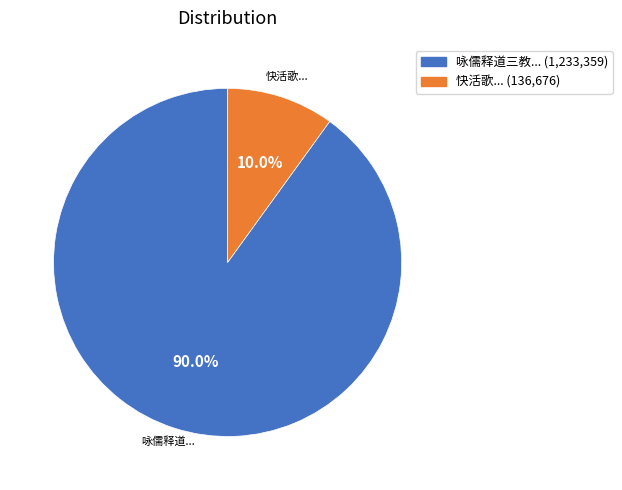

Is there a majority slice in this chart?

Yes